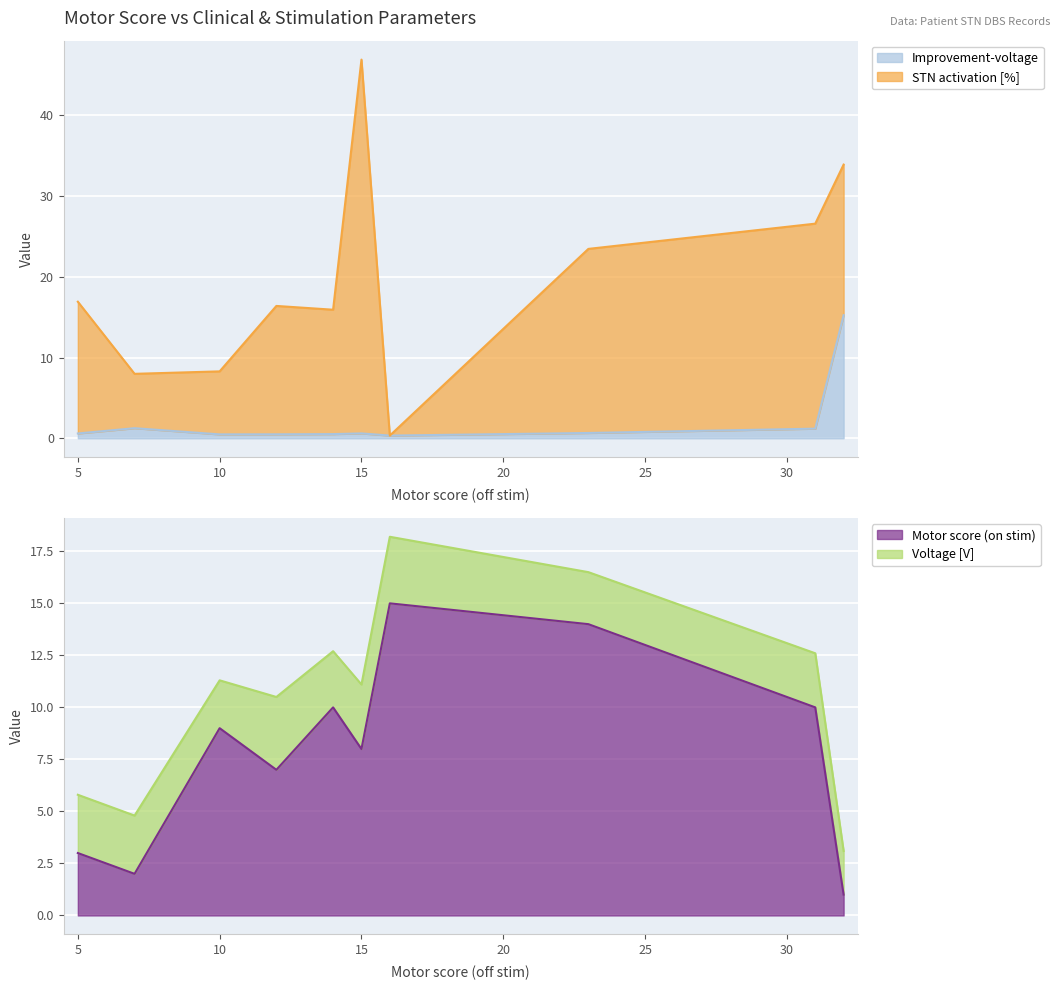

What is the highest value of the Improvement-voltage series?

15.2